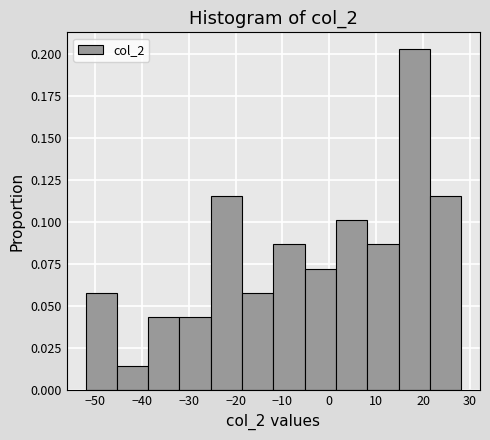

Reading left to right, transcribe this chart: for each bar, give the range it covers on the x-axis and its height. Neither the bar edges nor the heights are printed on the chart, so give them approximately, as read against the axes.

-52 to -45: 0.060
-45 to -39: 0.015
-39 to -32: 0.045
-32 to -25: 0.045
-25 to -19: 0.115
-19 to -12: 0.060
-12 to -5: 0.085
-5 to 1: 0.070
1 to 8: 0.100
8 to 15: 0.085
15 to 21: 0.205
21 to 28: 0.115